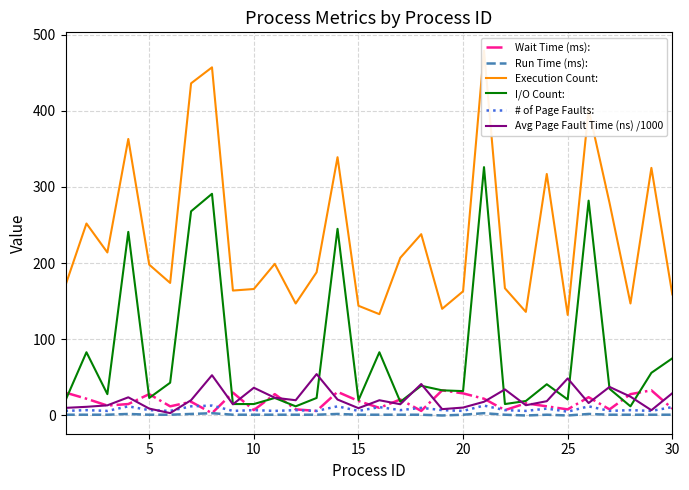

True or false: Run Time (ms): and I/O Count: intersect in this chart.

False